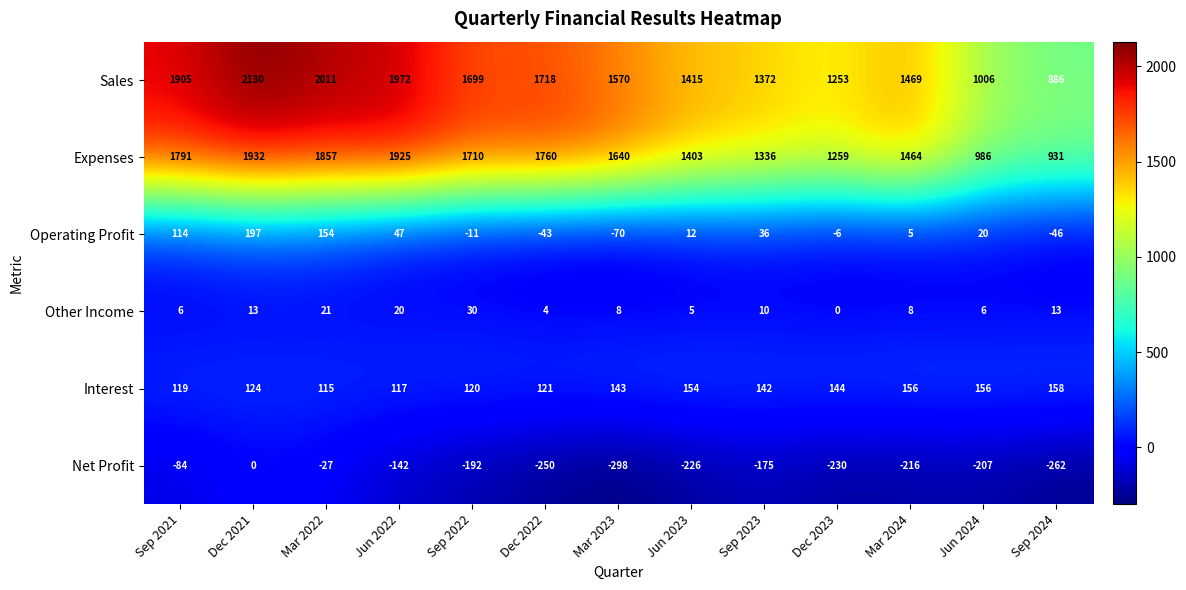

Which series has the largest total across all categories?

Sales